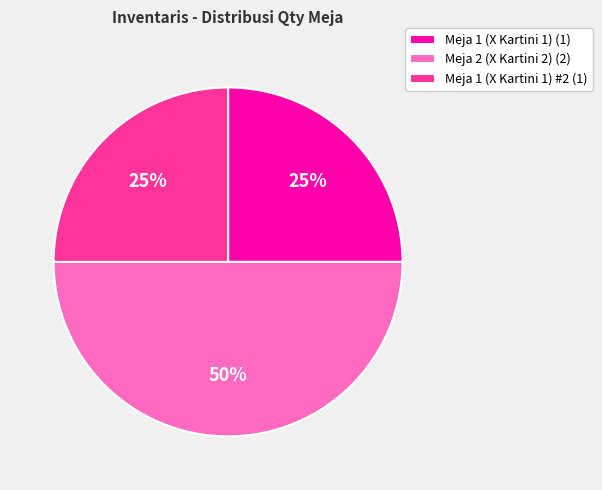

Between Meja 1 (X Kartini 1) #2 (1) and Meja 2 (X Kartini 2) (2), which is larger?

Meja 2 (X Kartini 2) (2)